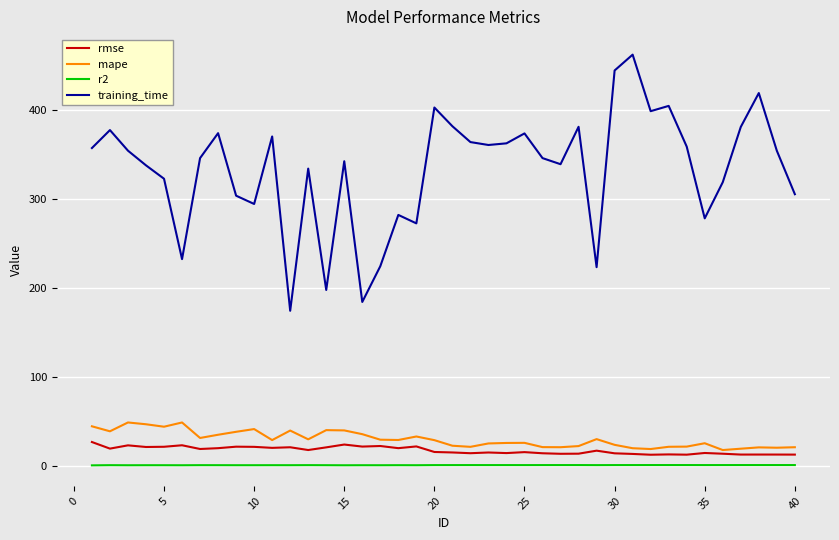

What is the highest value of the training_time series?

462.8